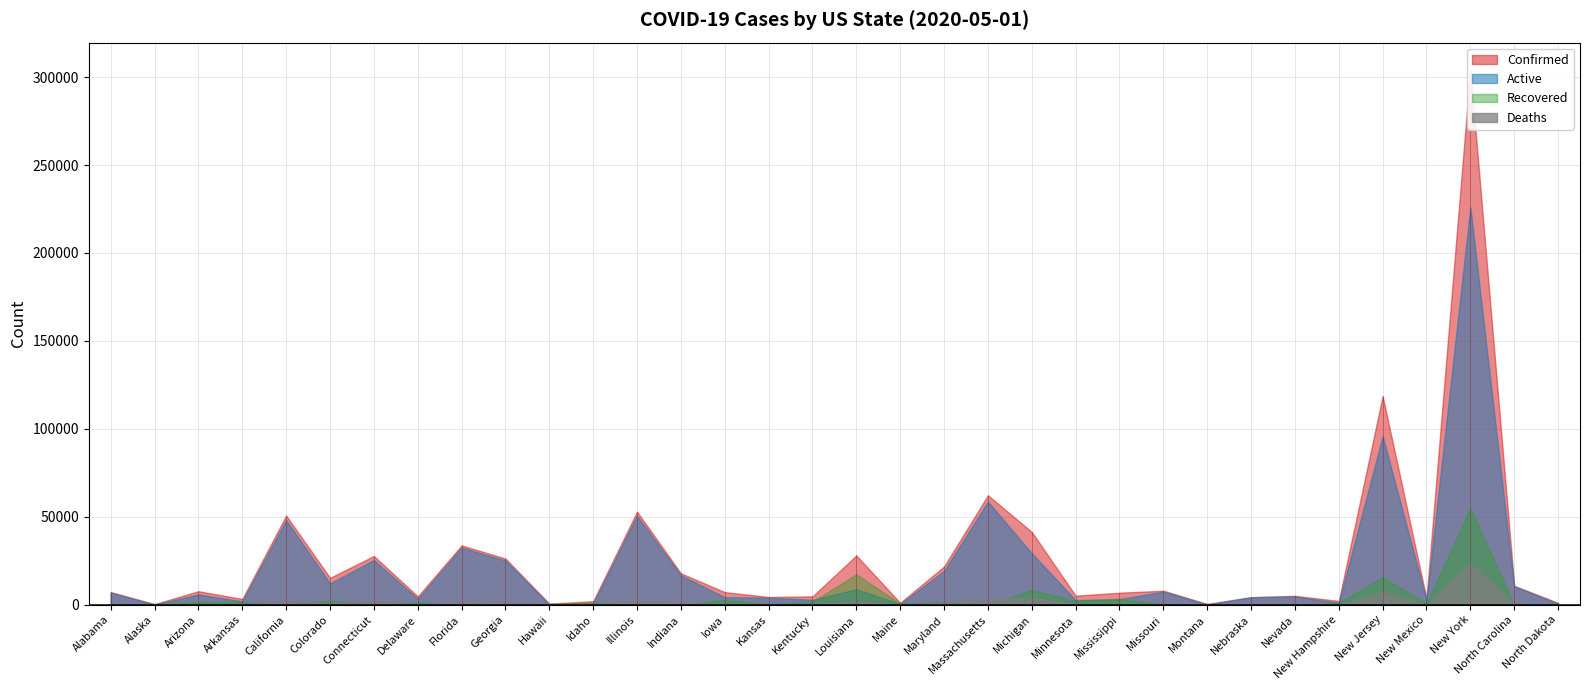

Which has a higher value, Connecticut or Maine?

Connecticut